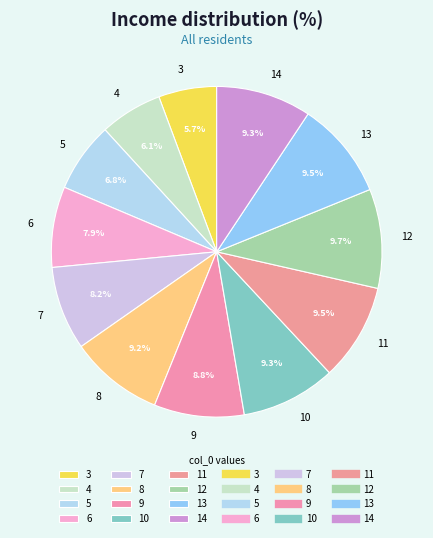

What percentage is the 10 slice, to the nearest percent?

9%